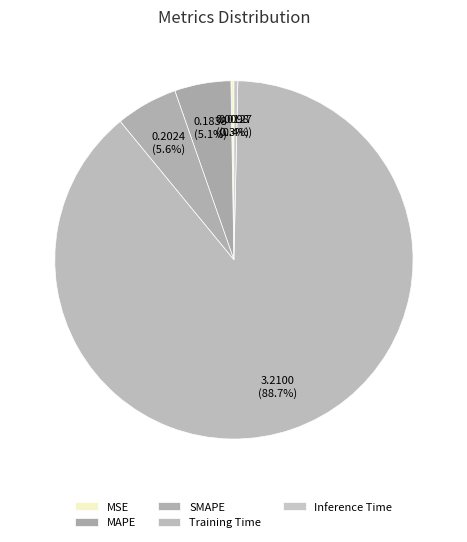

To the nearest percent, what percentage of the pie is Training Time?

89%